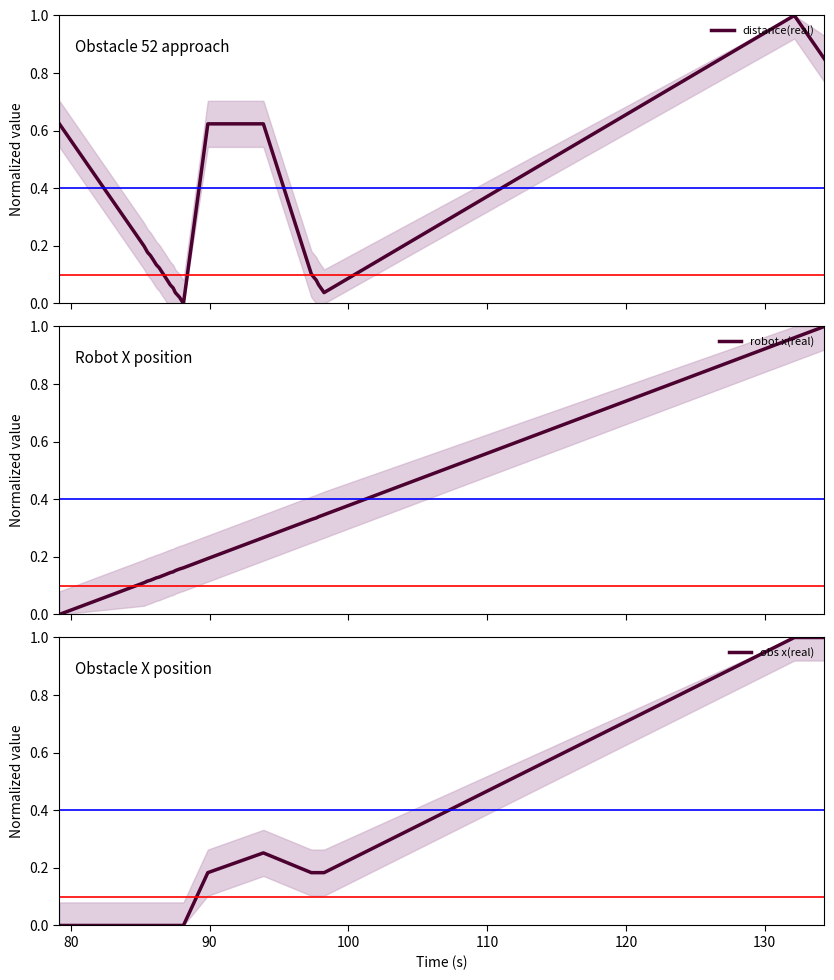

Is this an area chart (filled region under the line)?

No